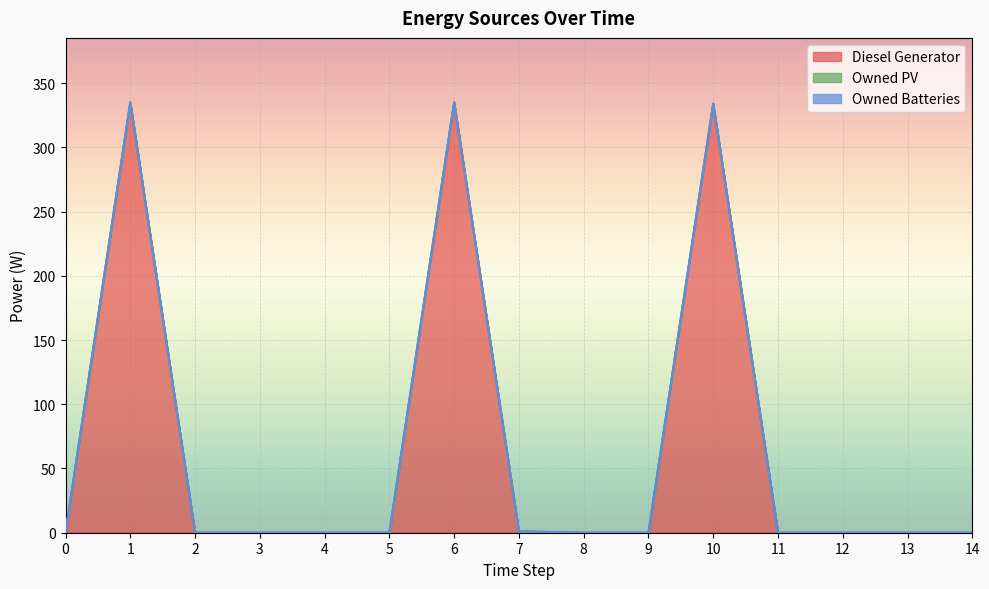

True or false: Owned PV and Diesel Generator intersect in this chart.

False